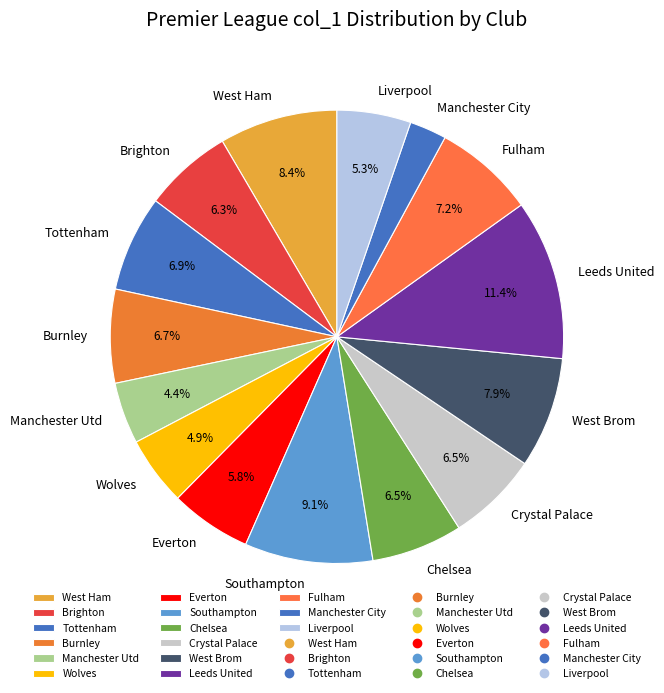

Does West Brom represent more than half of the total?

No